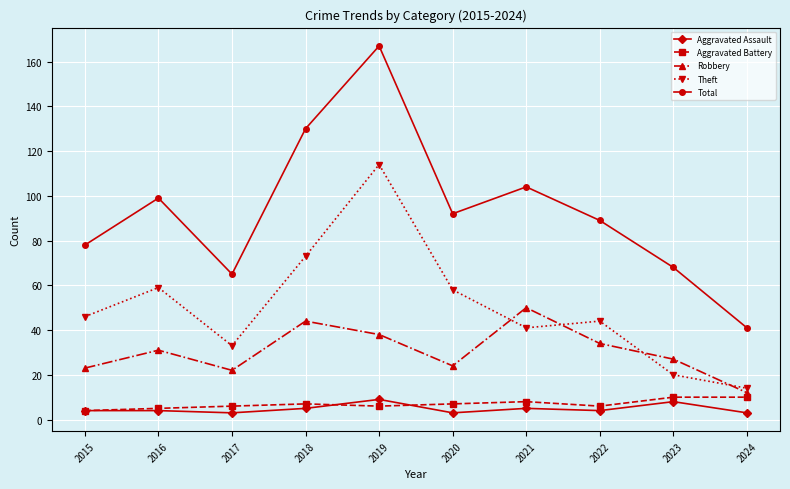

Is the value of Theft at 2022 greater than the value of Robbery at 2024?

Yes